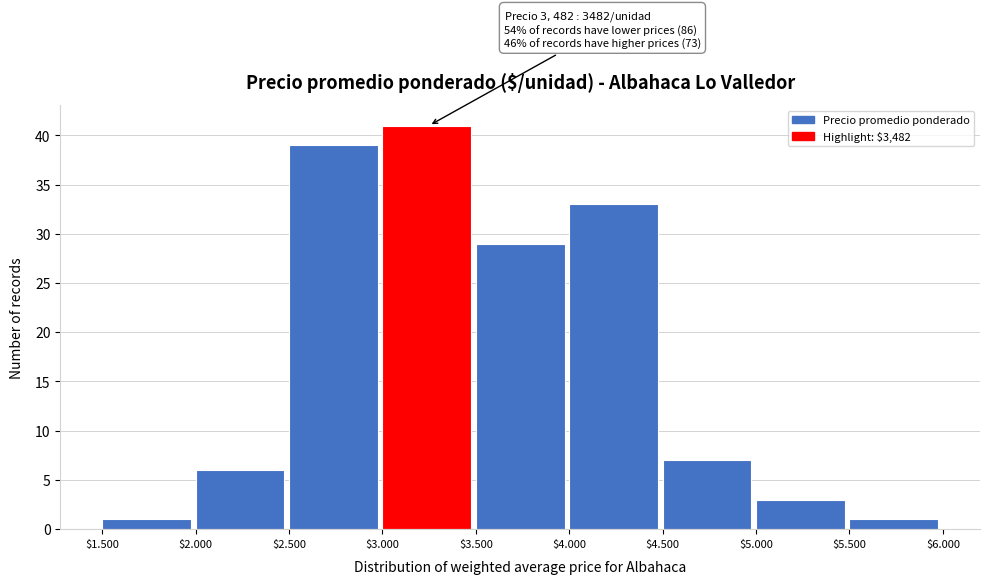

Reading right to left, list all the values displayed in this chart.

1	3	7	33	29	41	39	6	1